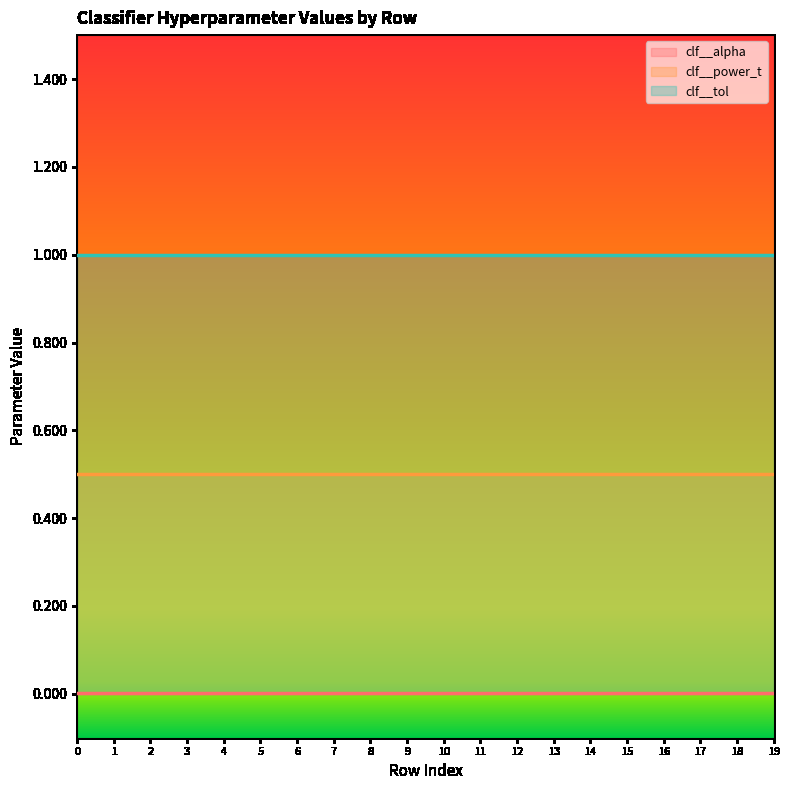

Between 11 and 12, which series saw the biggest shift?

clf__alpha